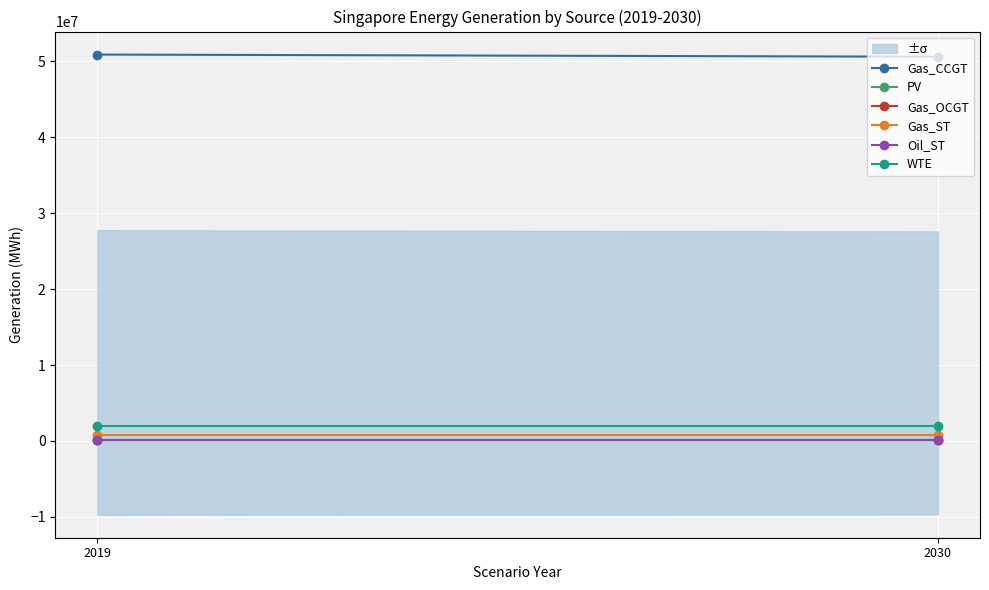

Between 2019 and 2030, which series saw the biggest shift?

Gas_CCGT